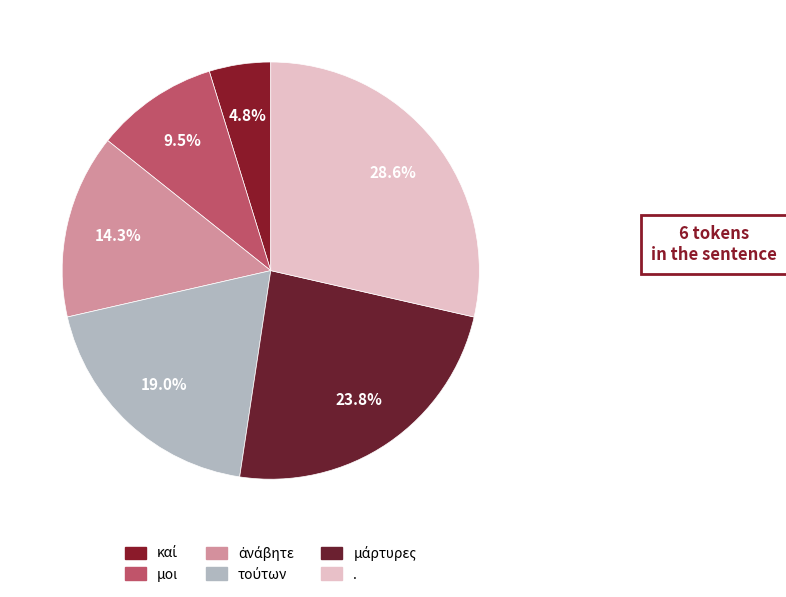

To the nearest percent, what portion does μοι represent?

10%